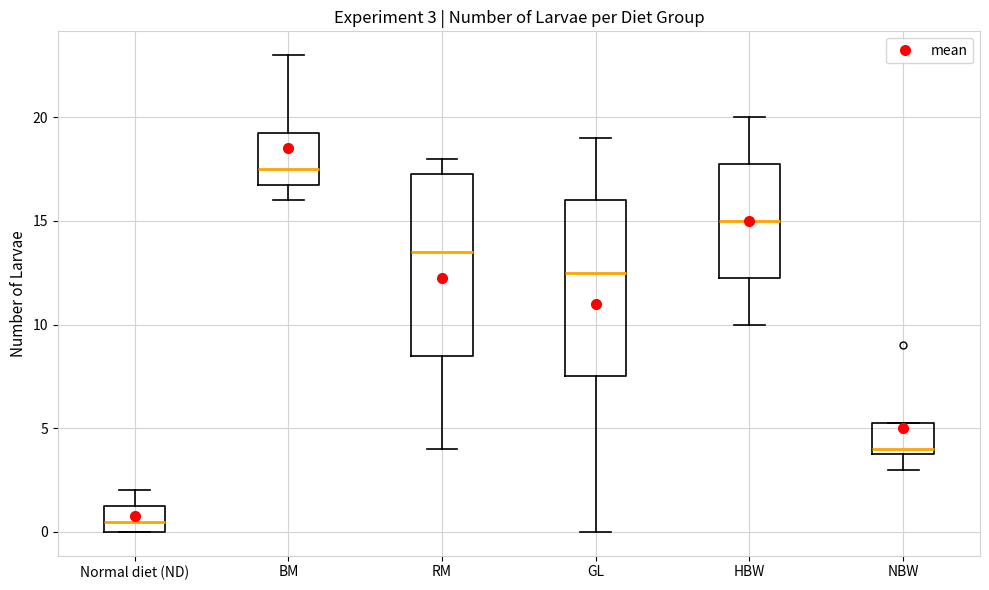

Which box's median line is the lowest?

Normal diet (ND)